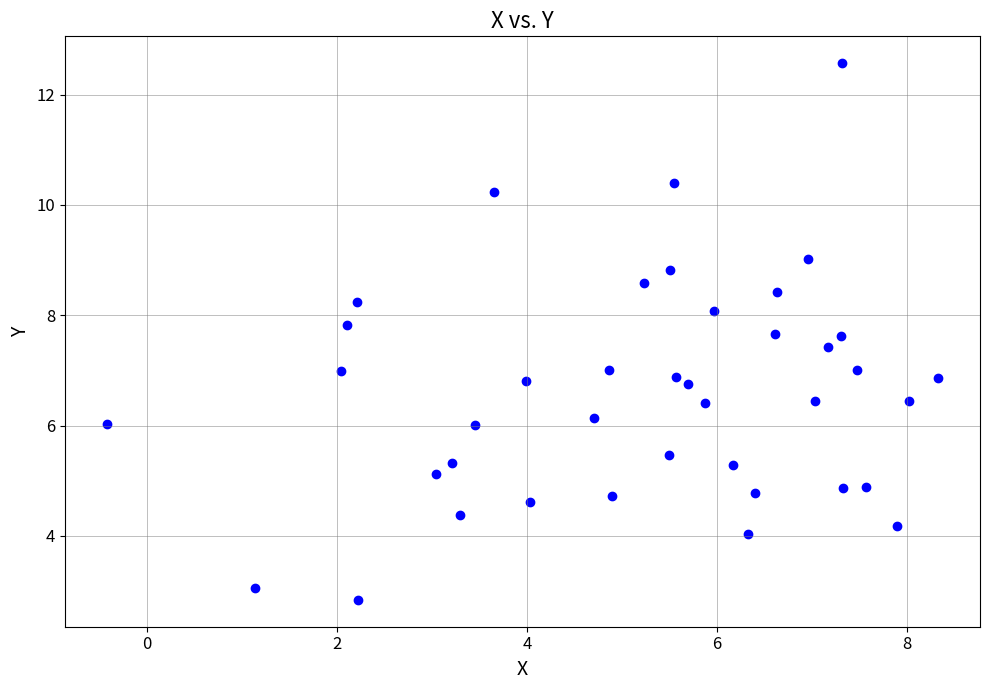

What is the range of Y values (max minus min)?

9.7